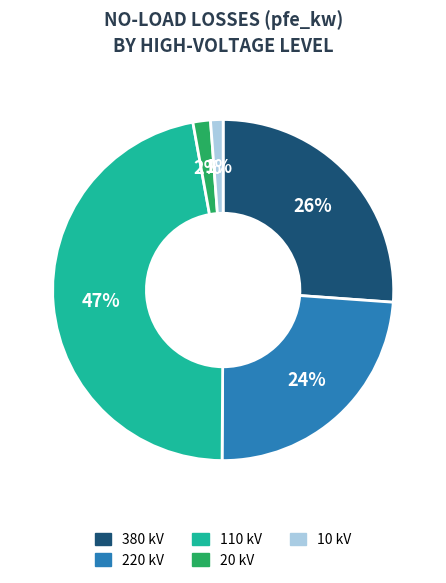

Count the number of slices in the pie.

5